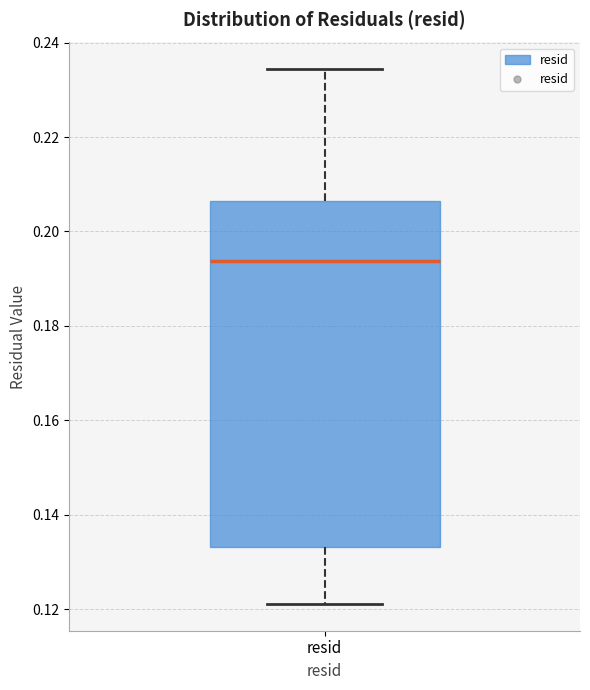

Transcribe this box plot: give where the median line is, the range the box spans, and where the two whiskers end, as read against the y-axis. The values are not printed on the chart, so give them approximately, as read against the axis.

median 0.194, box 0.134 to 0.206, whiskers 0.122 to 0.234